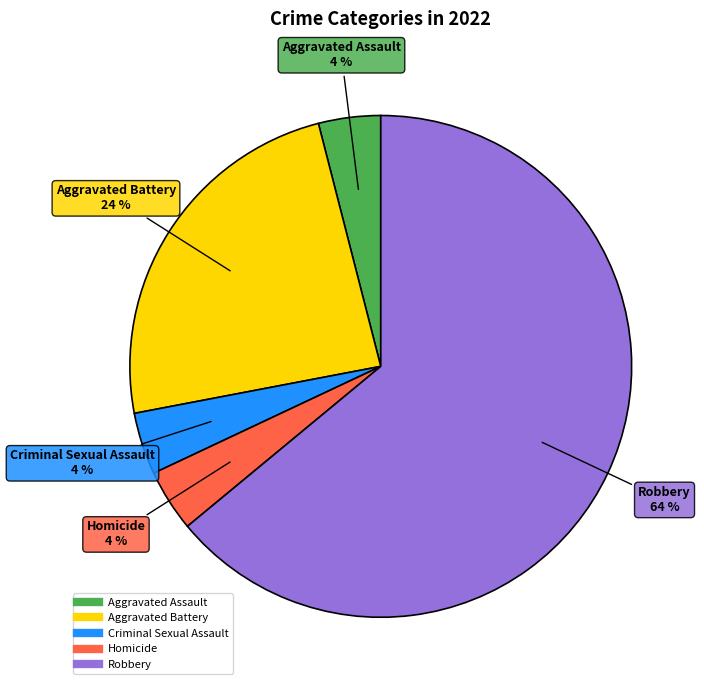

Which category has the biggest portion of the pie?

Robbery